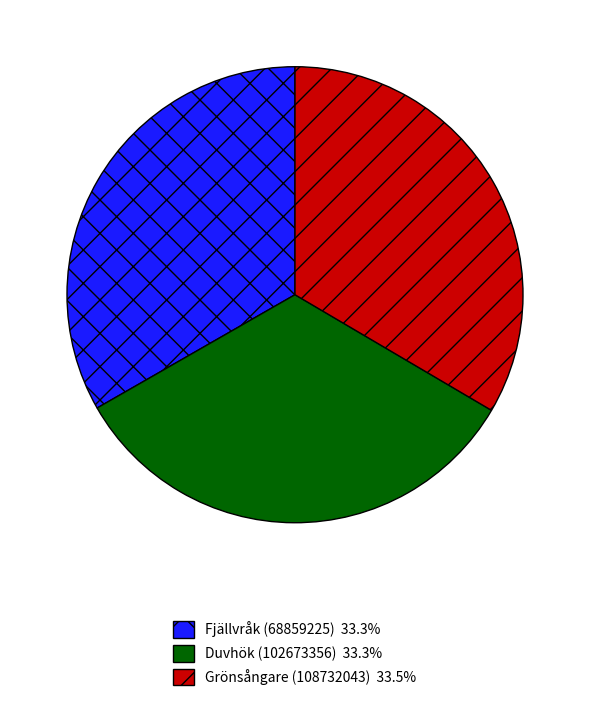

What is the ratio of the value at Duvhök (102673356) to the value at Grönsångare (108732043)?

1.0